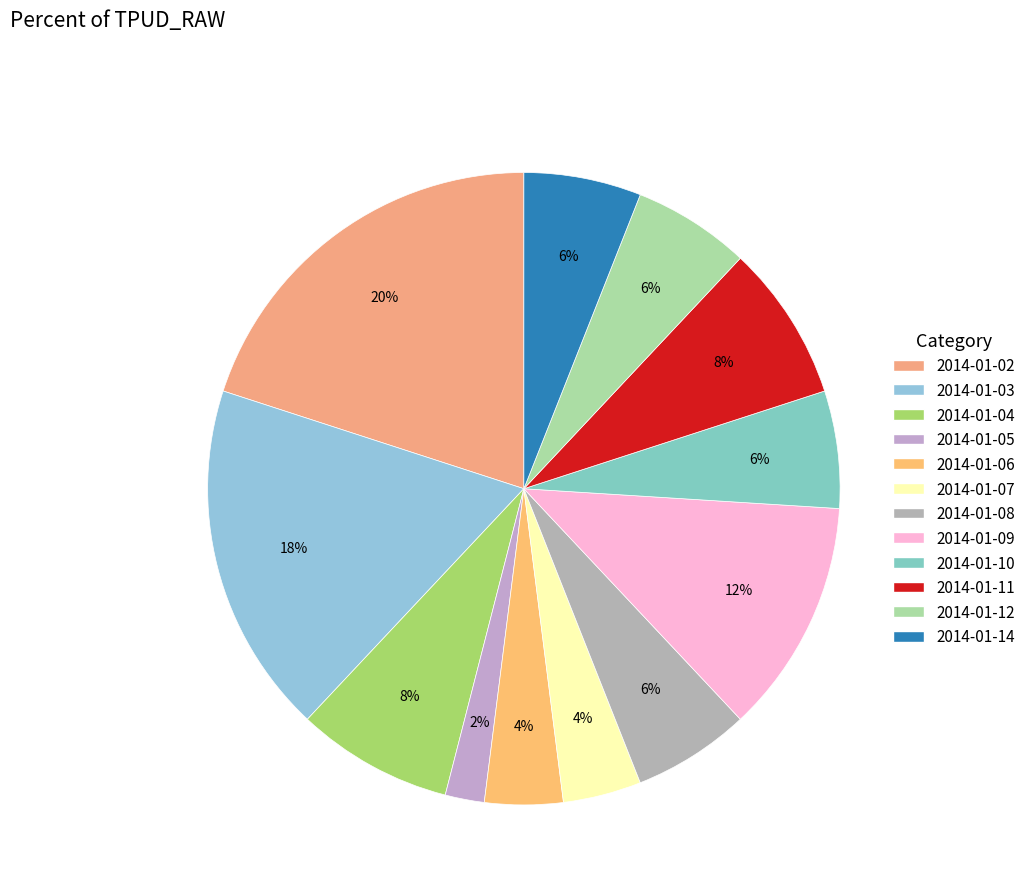

True or false: 2014-01-08 accounts for 6% of the total.

True